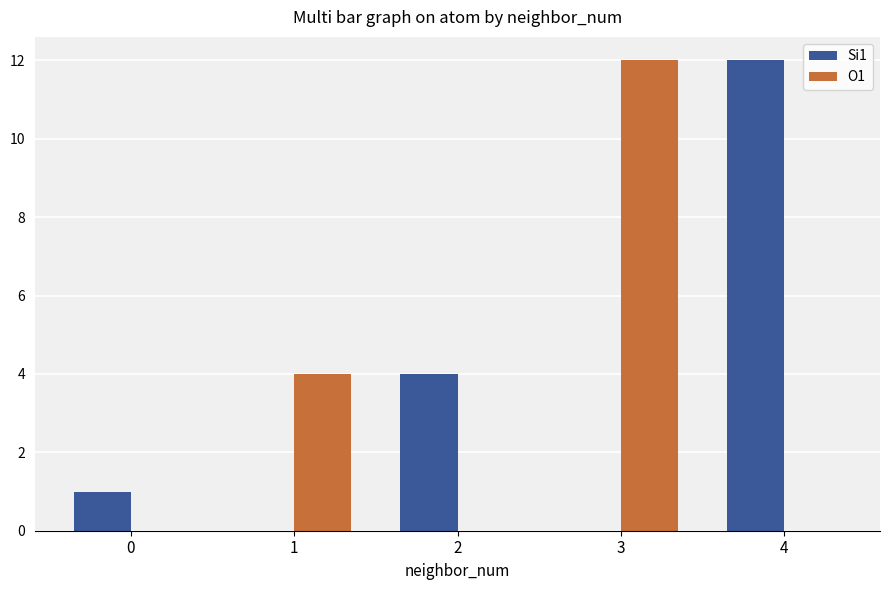

Reading right to left, what are all the values shown in this chart?

Si1: 4=12	3=0	2=4	1=0	0=1
O1: 4=0	3=12	2=0	1=4	0=0